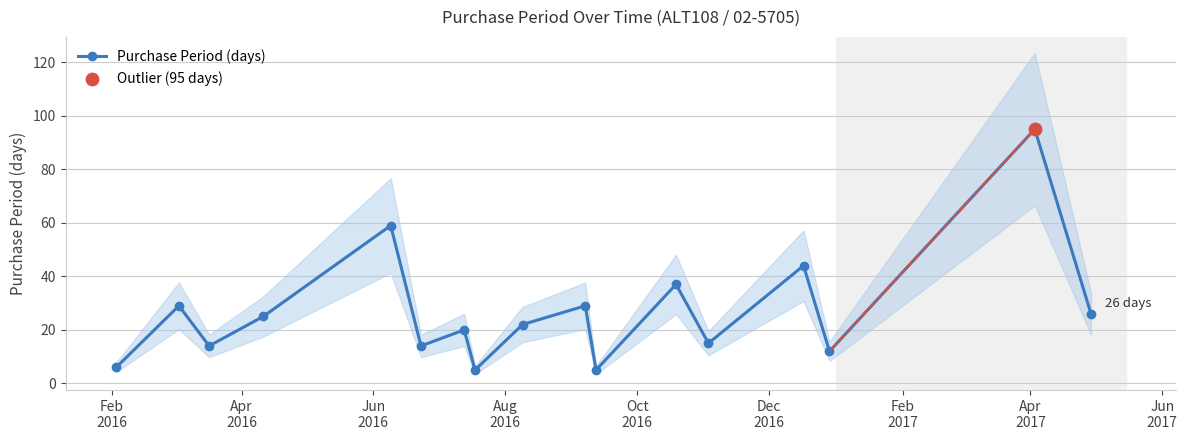

How many interior local valleys does the Purchase Period (days) series have?

6